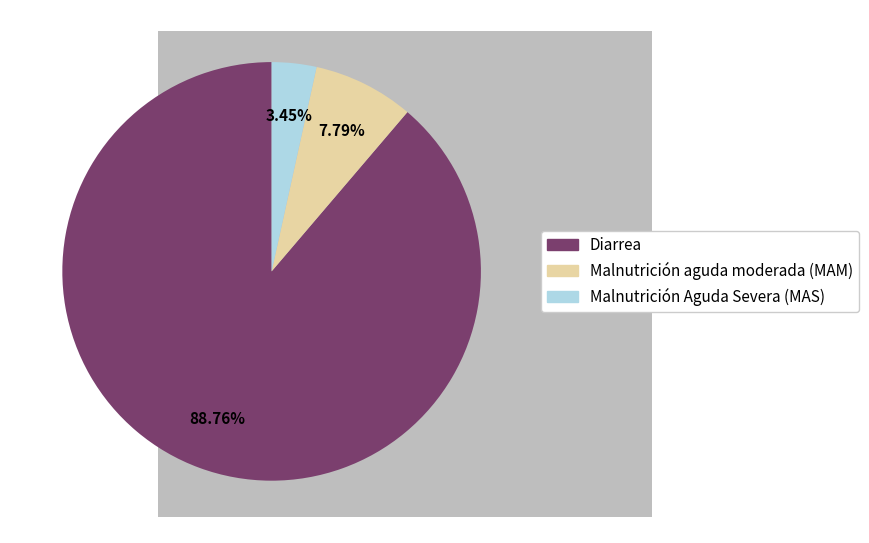

Between Malnutrición aguda moderada (MAM) and Diarrea, which is larger?

Diarrea